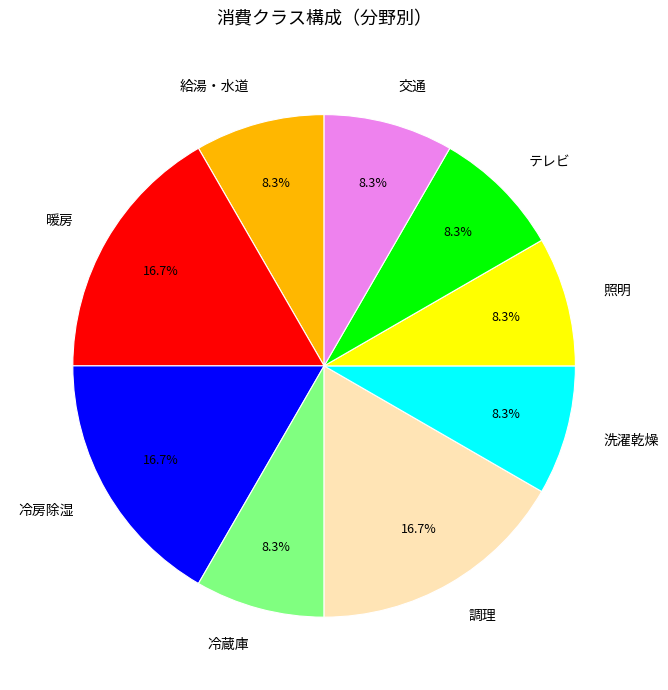

Is the sum of 照明 and 交通 greater than half?

No